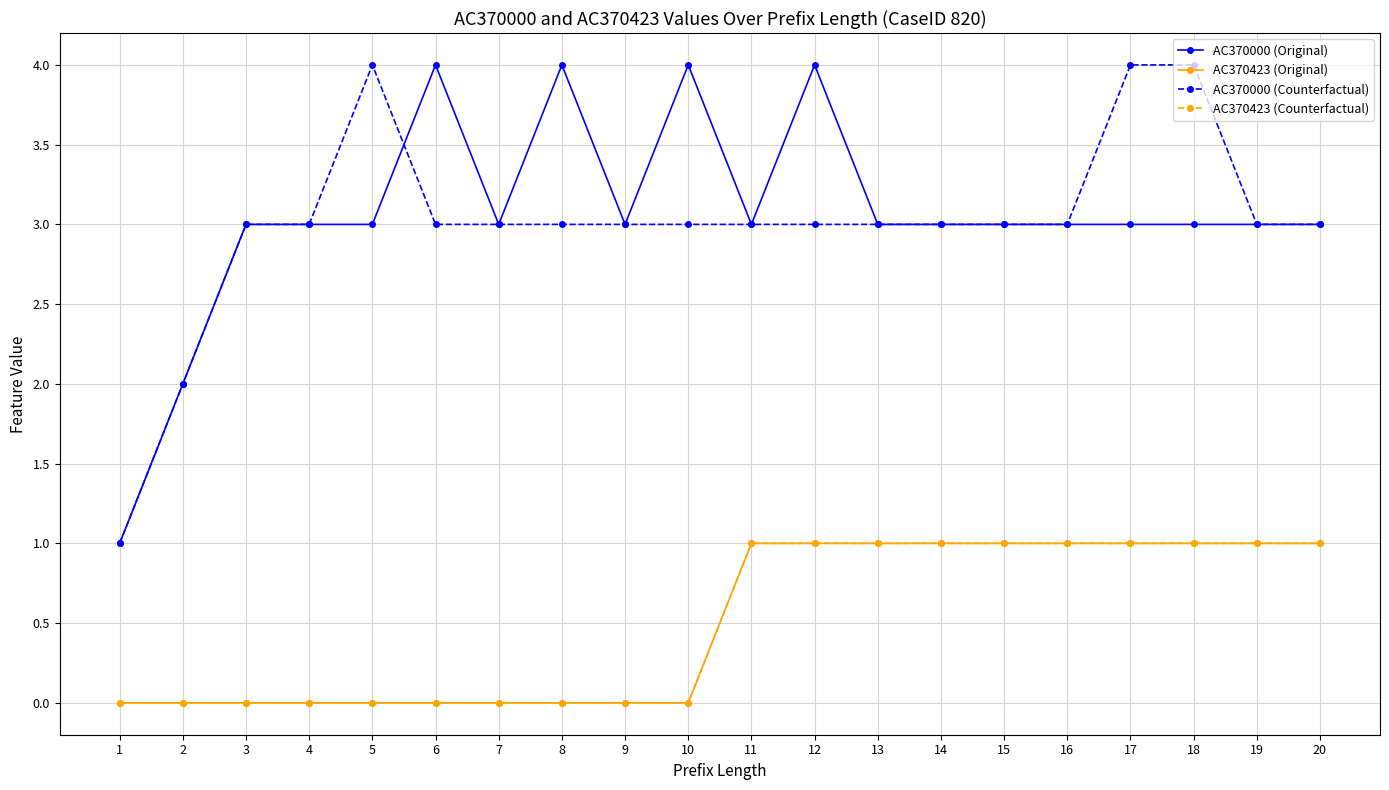

Is this an area chart (filled region under the line)?

No